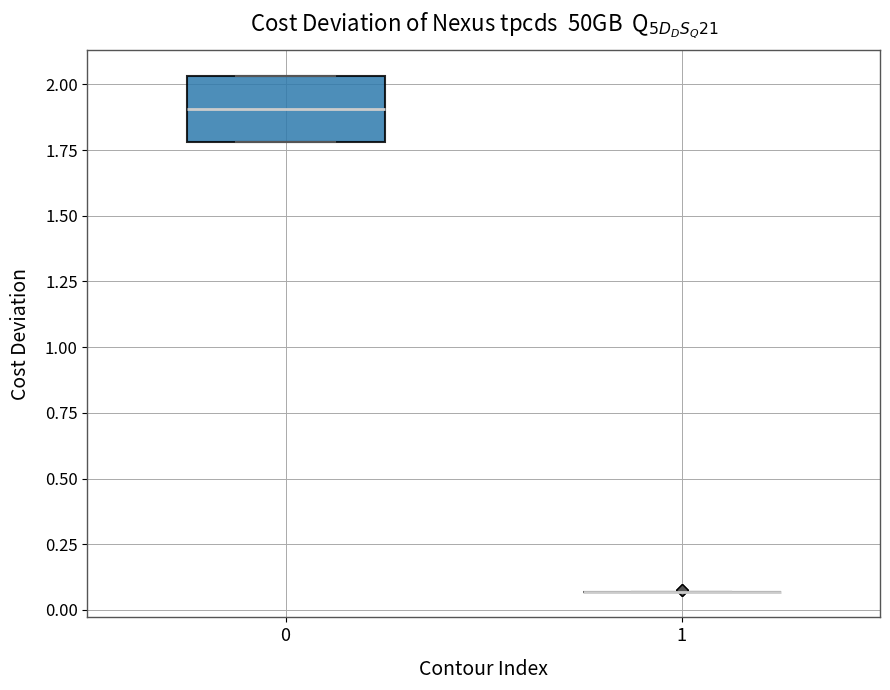

Which box is the tallest, from its lower edge to its upper edge?

0